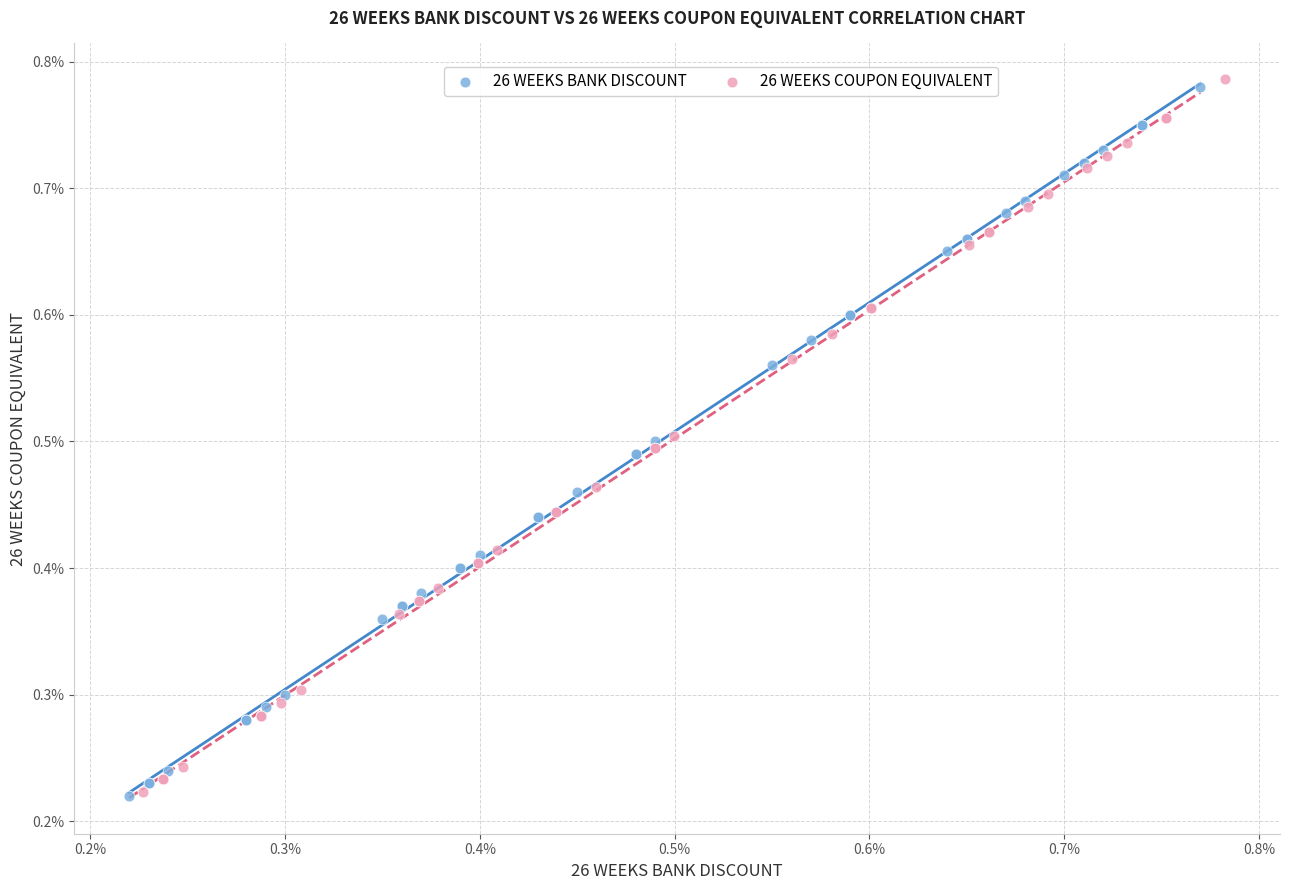

Which series has the widest spread of Y values?

26 WEEKS COUPON EQUIVALENT